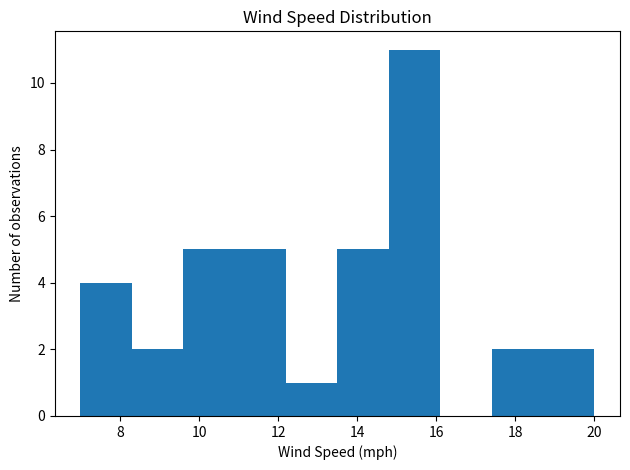

Reading left to right, list every bar in this chart as the range it spans on the x-axis followed by its height. Neither the bar edges nor the heights are printed on the chart, so give them approximately, as read against the axes.

7.0 to 8.3: 4
8.3 to 9.6: 2
9.6 to 10.9: 5
10.9 to 12.2: 5
12.2 to 13.5: 1
13.5 to 14.8: 5
14.8 to 16.1: 11
16.1 to 17.4: 0
17.4 to 18.7: 2
18.7 to 20.0: 2